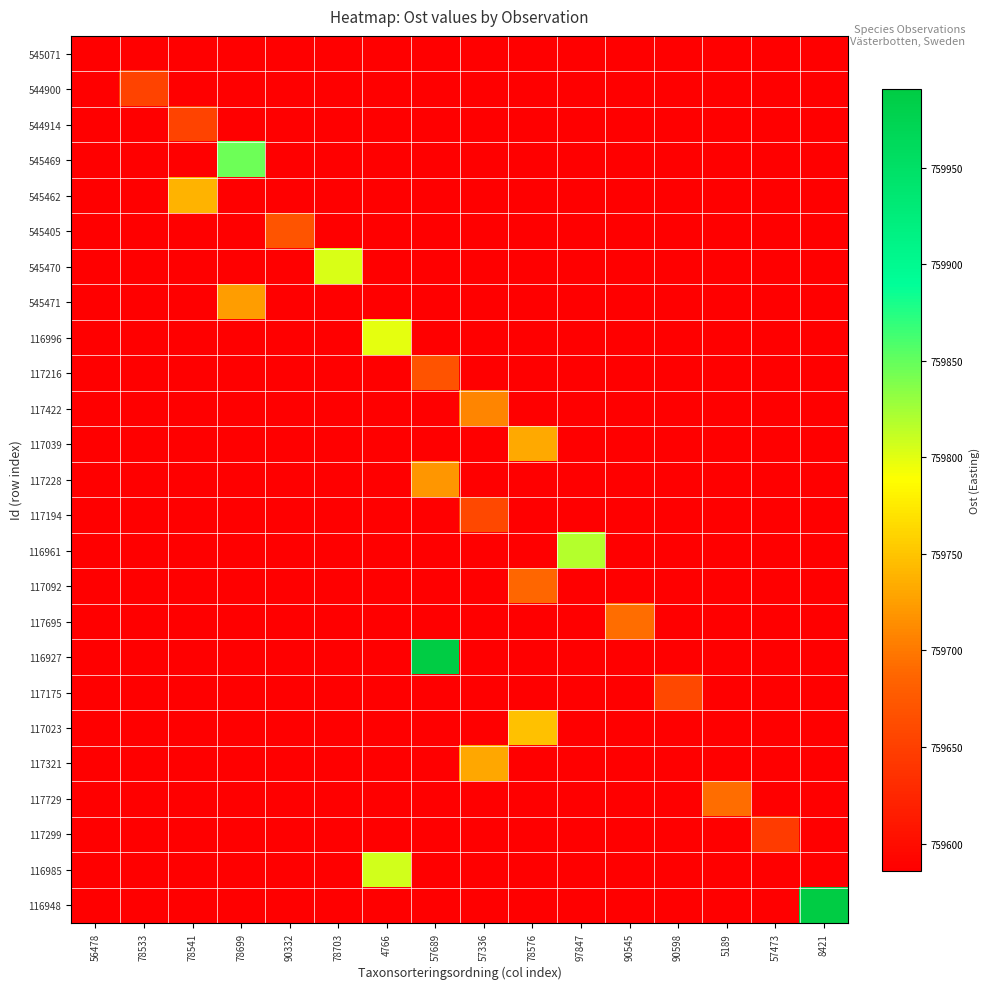

Reading left to right, list all the values displayed in this chart.

545071: 56478=759586	78533=759586	78541=759586	78699=759586	90332=759586	78703=759586	4766=759586	57689=759586	57336=759586	78576=759586	97847=759586	90545=759586	90598=759586	5189=759586	57473=759586	8421=759586
544900: 56478=759586	78533=759653	78541=759586	78699=759586	90332=759586	78703=759586	4766=759586	57689=759586	57336=759586	78576=759586	97847=759586	90545=759586	90598=759586	5189=759586	57473=759586	8421=759586
544914: 56478=759586	78533=759586	78541=759653	78699=759586	90332=759586	78703=759586	4766=759586	57689=759586	57336=759586	78576=759586	97847=759586	90545=759586	90598=759586	5189=759586	57473=759586	8421=759586
545469: 56478=759586	78533=759586	78541=759586	78699=759846	90332=759586	78703=759586	4766=759586	57689=759586	57336=759586	78576=759586	97847=759586	90545=759586	90598=759586	5189=759586	57473=759586	8421=759586
545462: 56478=759586	78533=759586	78541=759738	78699=759586	90332=759586	78703=759586	4766=759586	57689=759586	57336=759586	78576=759586	97847=759586	90545=759586	90598=759586	5189=759586	57473=759586	8421=759586
545405: 56478=759586	78533=759586	78541=759586	78699=759586	90332=759670	78703=759586	4766=759586	57689=759586	57336=759586	78576=759586	97847=759586	90545=759586	90598=759586	5189=759586	57473=759586	8421=759586
545470: 56478=759586	78533=759586	78541=759586	78699=759586	90332=759586	78703=759803	4766=759586	57689=759586	57336=759586	78576=759586	97847=759586	90545=759586	90598=759586	5189=759586	57473=759586	8421=759586
545471: 56478=759586	78533=759586	78541=759586	78699=759724	90332=759586	78703=759586	4766=759586	57689=759586	57336=759586	78576=759586	97847=759586	90545=759586	90598=759586	5189=759586	57473=759586	8421=759586
116996: 56478=759586	78533=759586	78541=759586	78699=759586	90332=759586	78703=759586	4766=759799	57689=759586	57336=759586	78576=759586	97847=759586	90545=759586	90598=759586	5189=759586	57473=759586	8421=759586
117216: 56478=759586	78533=759586	78541=759586	78699=759586	90332=759586	78703=759586	4766=759586	57689=759669	57336=759586	78576=759586	97847=759586	90545=759586	90598=759586	5189=759586	57473=759586	8421=759586
117422: 56478=759586	78533=759586	78541=759586	78699=759586	90332=759586	78703=759586	4766=759586	57689=759586	57336=759709	78576=759586	97847=759586	90545=759586	90598=759586	5189=759586	57473=759586	8421=759586
117039: 56478=759586	78533=759586	78541=759586	78699=759586	90332=759586	78703=759586	4766=759586	57689=759586	57336=759586	78576=759732	97847=759586	90545=759586	90598=759586	5189=759586	57473=759586	8421=759586
117228: 56478=759586	78533=759586	78541=759586	78699=759586	90332=759586	78703=759586	4766=759586	57689=759719	57336=759586	78576=759586	97847=759586	90545=759586	90598=759586	5189=759586	57473=759586	8421=759586
117194: 56478=759586	78533=759586	78541=759586	78699=759586	90332=759586	78703=759586	4766=759586	57689=759586	57336=759658	78576=759586	97847=759586	90545=759586	90598=759586	5189=759586	57473=759586	8421=759586
116961: 56478=759586	78533=759586	78541=759586	78699=759586	90332=759586	78703=759586	4766=759586	57689=759586	57336=759586	78576=759586	97847=759818	90545=759586	90598=759586	5189=759586	57473=759586	8421=759586
117092: 56478=759586	78533=759586	78541=759586	78699=759586	90332=759586	78703=759586	4766=759586	57689=759586	57336=759586	78576=759688	97847=759586	90545=759586	90598=759586	5189=759586	57473=759586	8421=759586
117695: 56478=759586	78533=759586	78541=759586	78699=759586	90332=759586	78703=759586	4766=759586	57689=759586	57336=759586	78576=759586	97847=759586	90545=759692	90598=759586	5189=759586	57473=759586	8421=759586
116927: 56478=759586	78533=759586	78541=759586	78699=759586	90332=759586	78703=759586	4766=759586	57689=759991	57336=759586	78576=759586	97847=759586	90545=759586	90598=759586	5189=759586	57473=759586	8421=759586
117175: 56478=759586	78533=759586	78541=759586	78699=759586	90332=759586	78703=759586	4766=759586	57689=759586	57336=759586	78576=759586	97847=759586	90545=759586	90598=759658	5189=759586	57473=759586	8421=759586
117023: 56478=759586	78533=759586	78541=759586	78699=759586	90332=759586	78703=759586	4766=759586	57689=759586	57336=759586	78576=759748	97847=759586	90545=759586	90598=759586	5189=759586	57473=759586	8421=759586
117321: 56478=759586	78533=759586	78541=759586	78699=759586	90332=759586	78703=759586	4766=759586	57689=759586	57336=759730	78576=759586	97847=759586	90545=759586	90598=759586	5189=759586	57473=759586	8421=759586
117729: 56478=759586	78533=759586	78541=759586	78699=759586	90332=759586	78703=759586	4766=759586	57689=759586	57336=759586	78576=759586	97847=759586	90545=759586	90598=759586	5189=759692	57473=759586	8421=759586
117299: 56478=759586	78533=759586	78541=759586	78699=759586	90332=759586	78703=759586	4766=759586	57689=759586	57336=759586	78576=759586	97847=759586	90545=759586	90598=759586	5189=759586	57473=759645	8421=759586
116985: 56478=759586	78533=759586	78541=759586	78699=759586	90332=759586	78703=759586	4766=759806	57689=759586	57336=759586	78576=759586	97847=759586	90545=759586	90598=759586	5189=759586	57473=759586	8421=759586
116948: 56478=759586	78533=759586	78541=759586	78699=759586	90332=759586	78703=759586	4766=759586	57689=759586	57336=759586	78576=759586	97847=759586	90545=759586	90598=759586	5189=759586	57473=759586	8421=759991